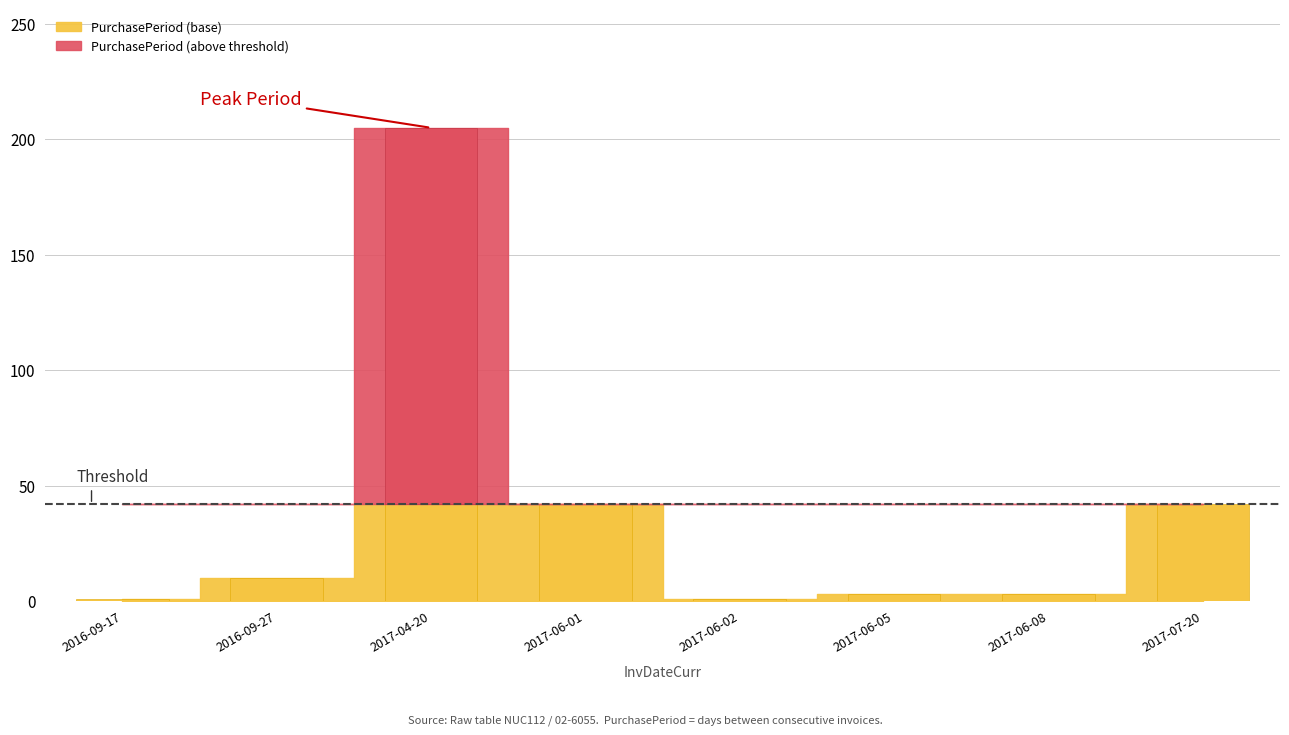

What is the value of the 1st bar from the left?

1